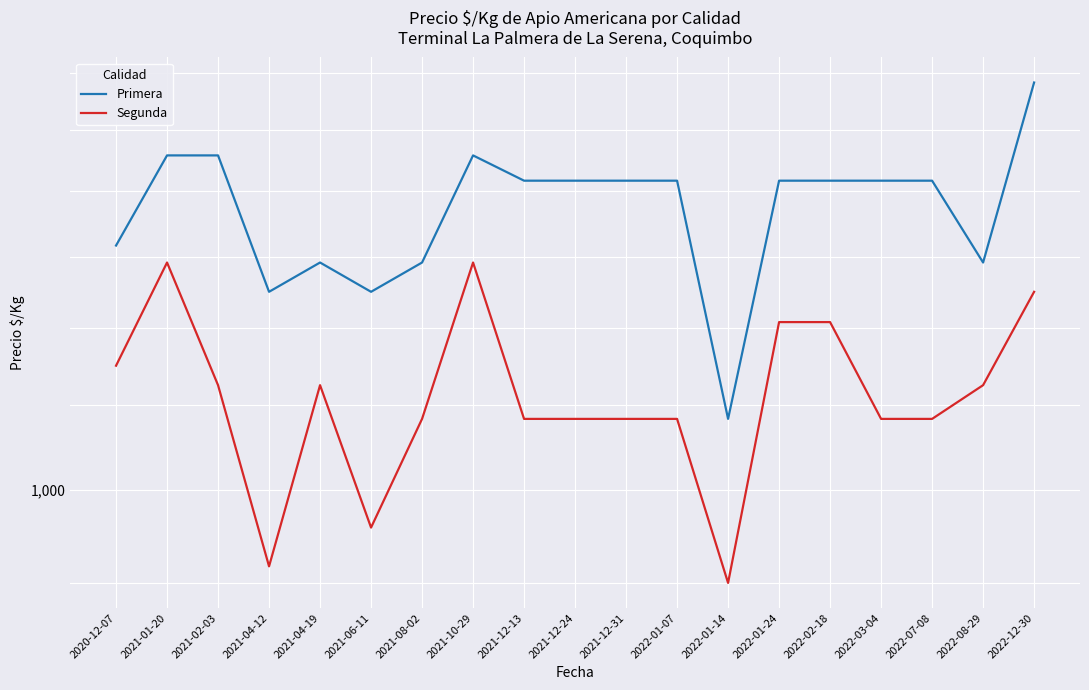

What is the average value of the Segunda series?

1112